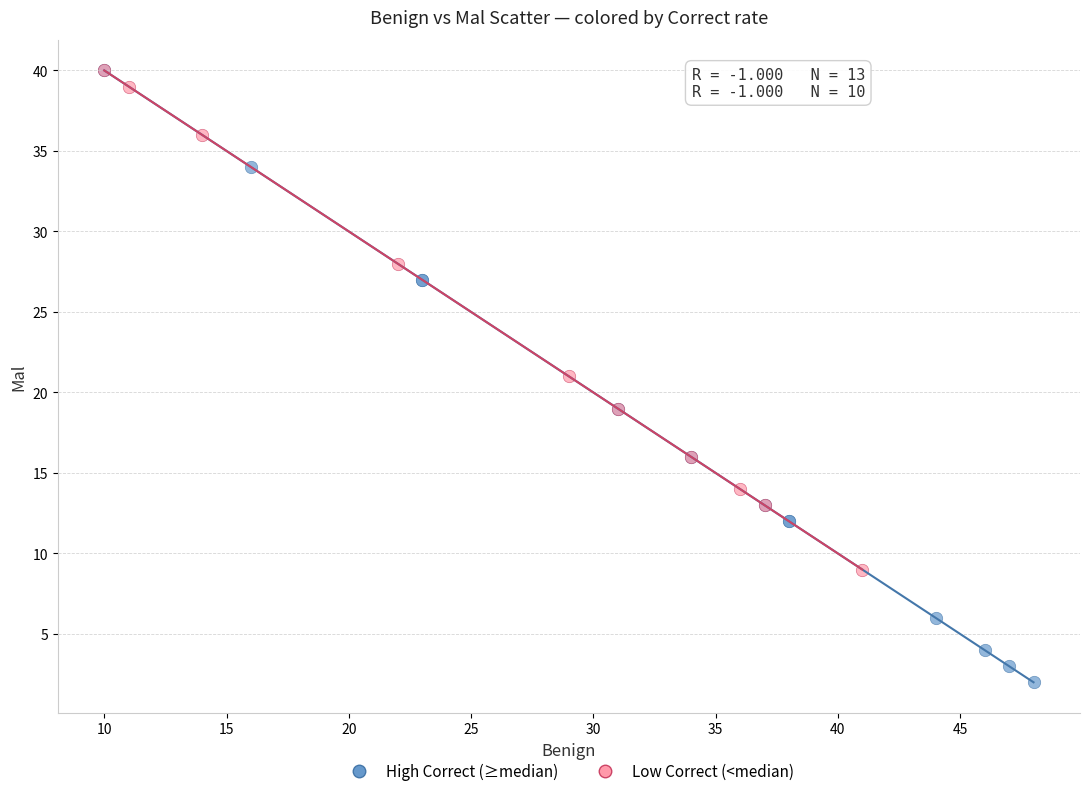

What are all the series names shown in the legend?

High Correct (≥median), Low Correct (<median)